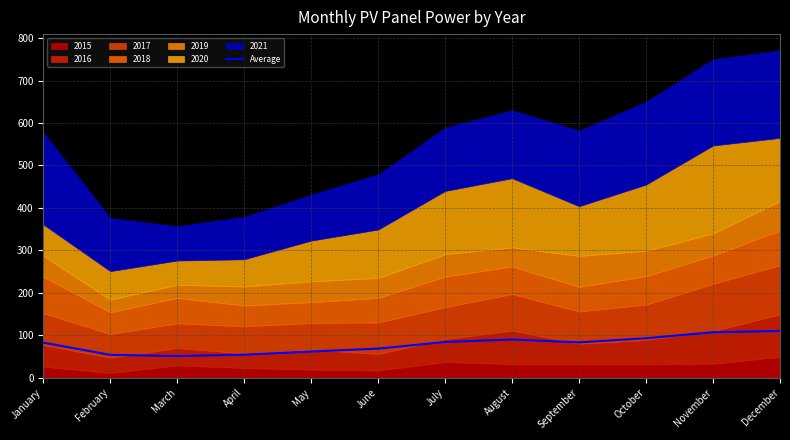

Which category has the lowest value across all series?

March